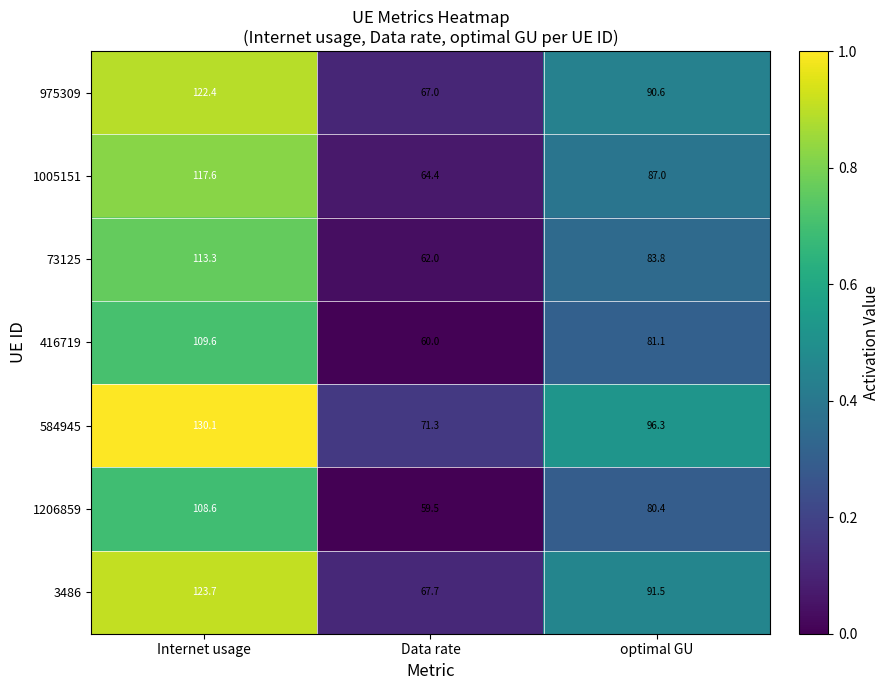

Reading right to left, extract all data points from this chart.

975309: optimal GU=90.6	Data rate=67.0	Internet usage=122.4
1005151: optimal GU=87.0	Data rate=64.4	Internet usage=117.6
73125: optimal GU=83.8	Data rate=62.0	Internet usage=113.3
416719: optimal GU=81.1	Data rate=60.0	Internet usage=109.6
584945: optimal GU=96.3	Data rate=71.3	Internet usage=130.1
1206859: optimal GU=80.4	Data rate=59.5	Internet usage=108.6
3486: optimal GU=91.5	Data rate=67.7	Internet usage=123.7